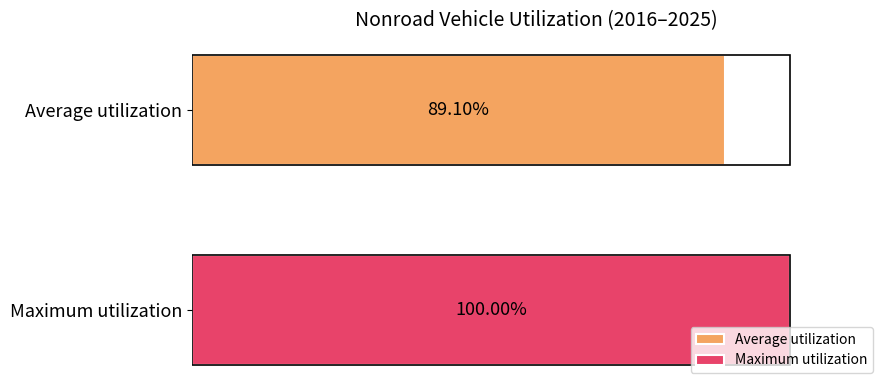

List the series in order of their peak value, highest first.

Maximum utilization, Average utilization